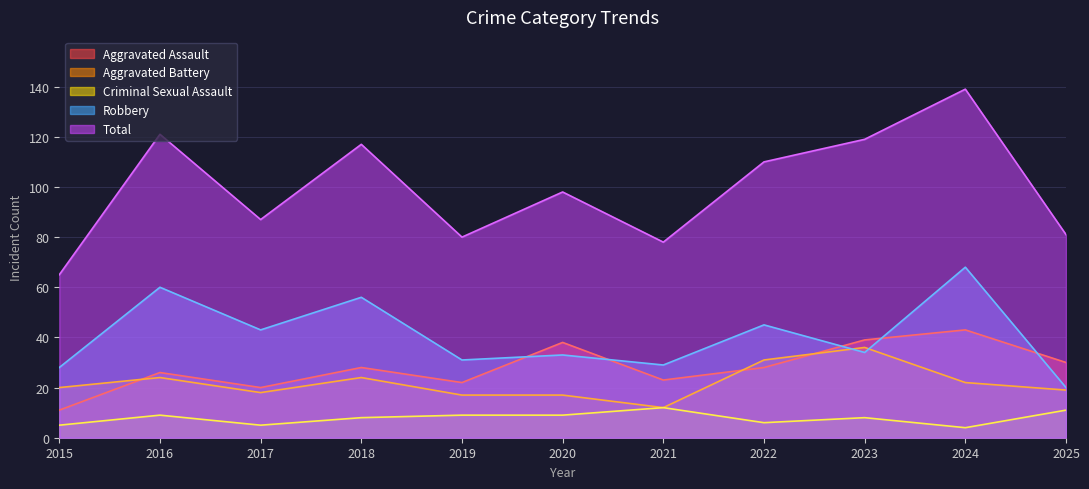

At which category does Robbery reach its first local peak?

2016